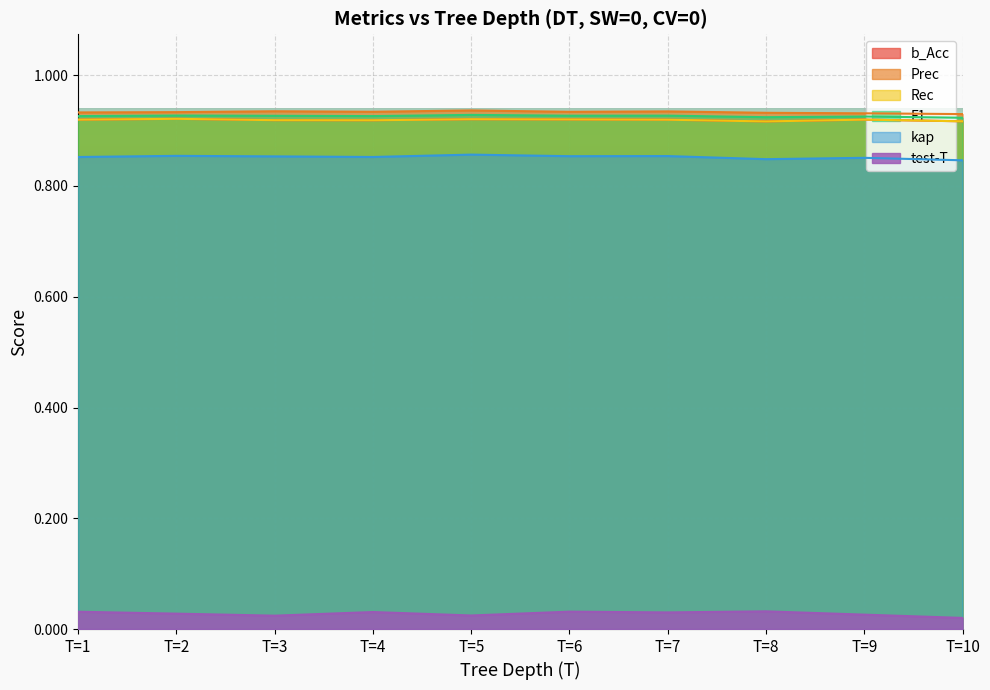

The b_Acc series shows 0.9 at T=9. True or false?

True